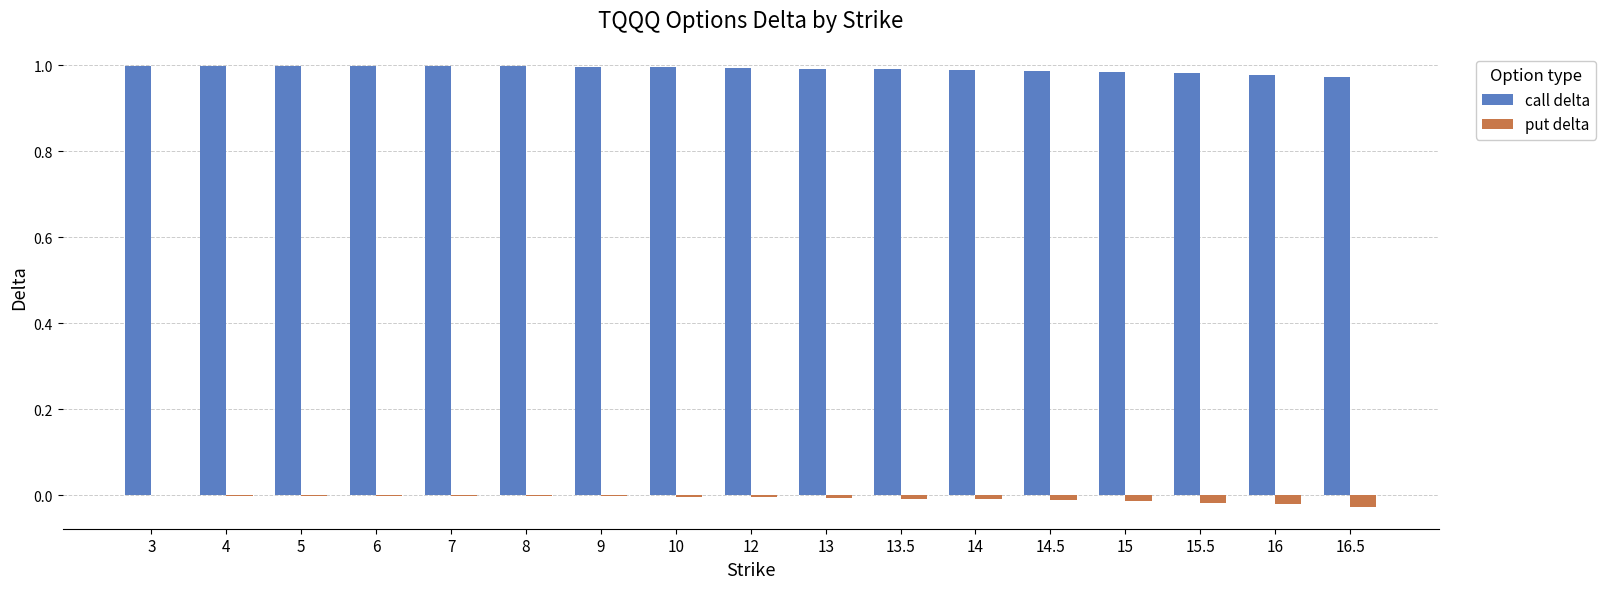

Which series has the largest total across all categories?

call delta